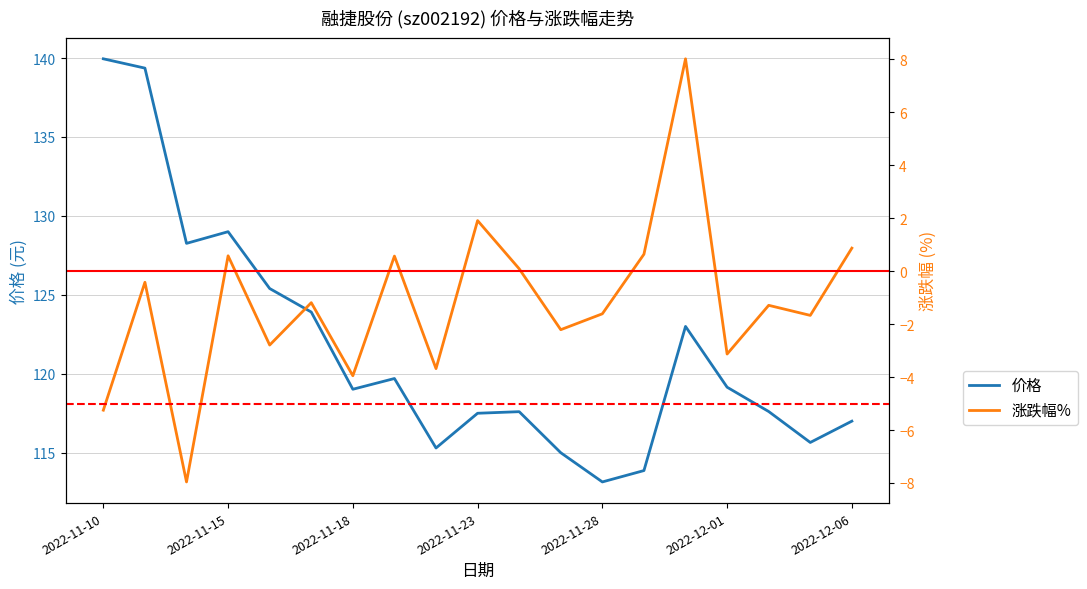

What is the value of the 涨跌幅% point at the 18th from the left?

-1.7